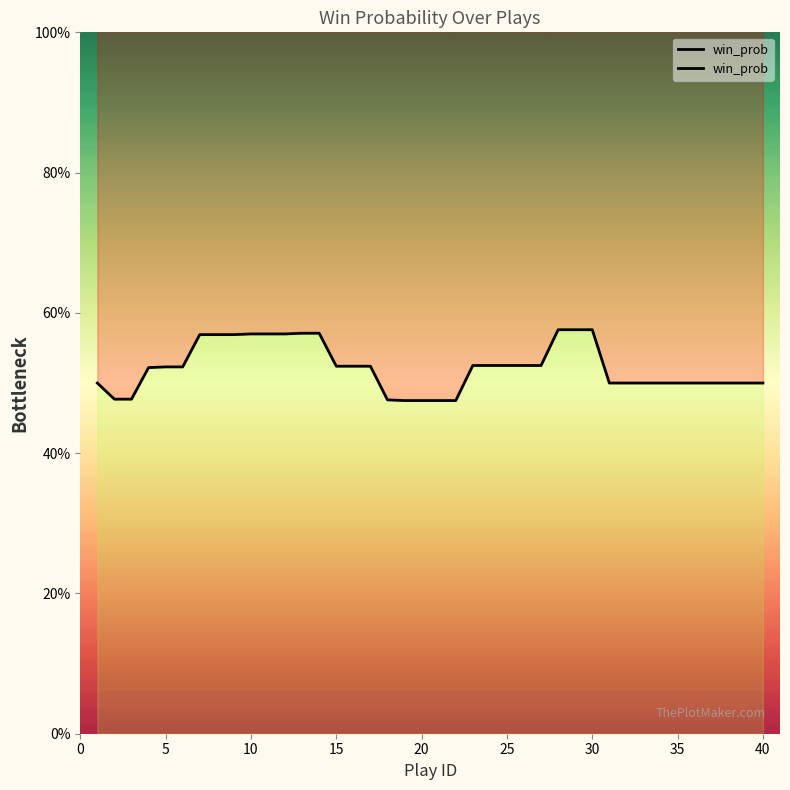

Count the values in the range 0 to 1.

40